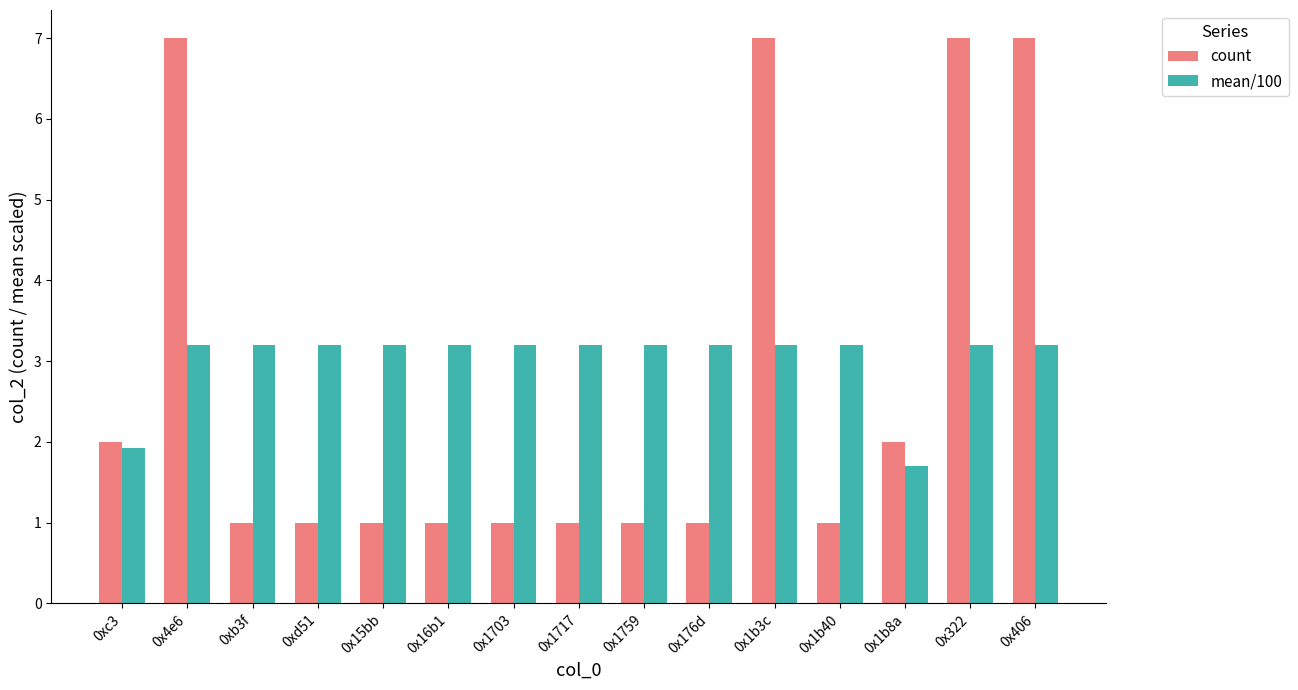

The value of count at 0xc3 is 0.4. True or false?

False